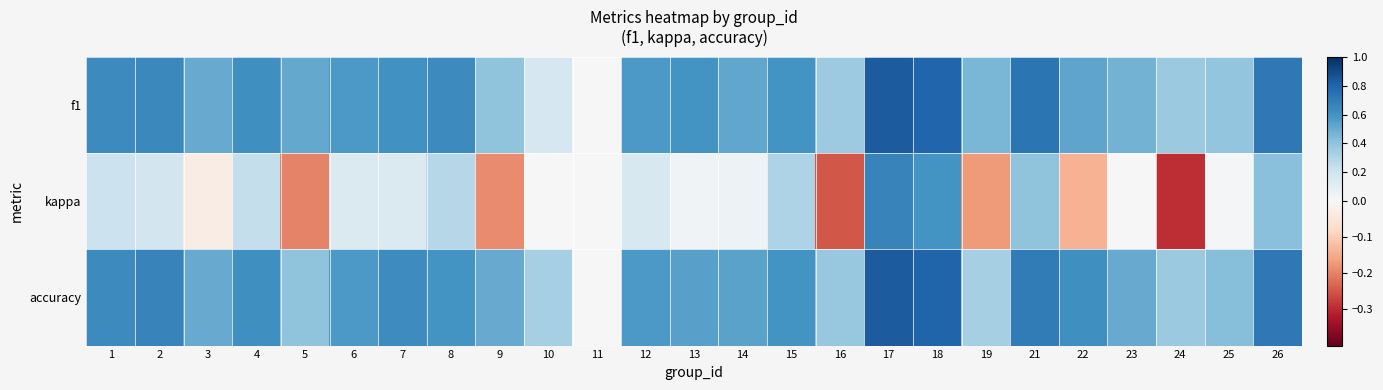

Reading right to left, extract all data points from this chart.

f1: 26=0.7	25=0.4	24=0.4	23=0.5	22=0.5	21=0.7	19=0.5	18=0.8	17=0.8	16=0.4	15=0.6	14=0.5	13=0.6	12=0.6	11=0.0	10=0.2	9=0.4	8=0.6	7=0.6	6=0.6	5=0.5	4=0.6	3=0.5	2=0.6	1=0.6
kappa: 26=0.4	25=0.0	24=-0.3	23=0.0	22=-0.1	21=0.4	19=-0.2	18=0.6	17=0.7	16=-0.2	15=0.3	14=0.0	13=0.0	12=0.2	11=0.0	10=0.0	9=-0.2	8=0.3	7=0.1	6=0.1	5=-0.2	4=0.2	3=-0.0	2=0.2	1=0.2
accuracy: 26=0.7	25=0.4	24=0.4	23=0.5	22=0.6	21=0.7	19=0.3	18=0.8	17=0.8	16=0.4	15=0.6	14=0.5	13=0.5	12=0.6	11=0.0	10=0.3	9=0.5	8=0.6	7=0.6	6=0.6	5=0.4	4=0.6	3=0.5	2=0.7	1=0.6